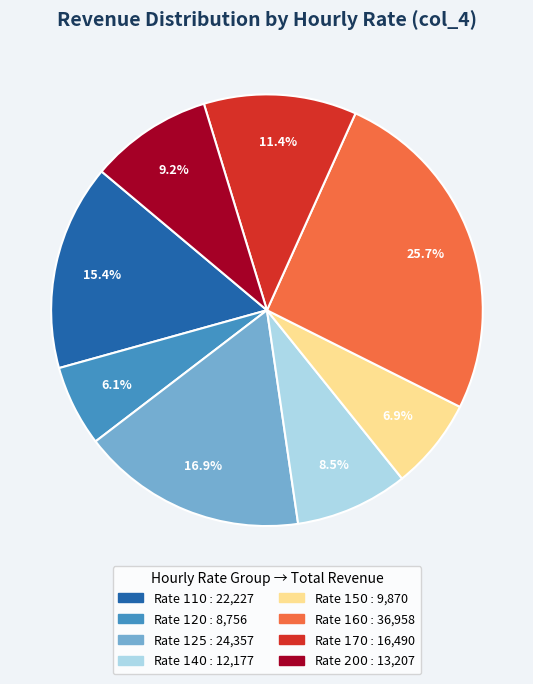

Does any single category account for the majority?

No